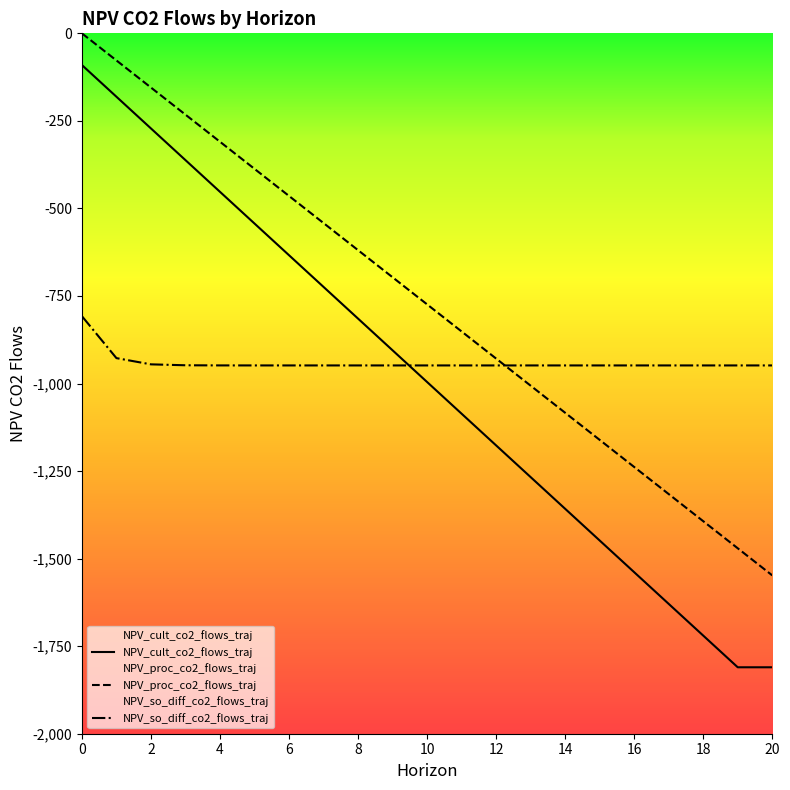

Which has a higher value, 5 or 20?

5